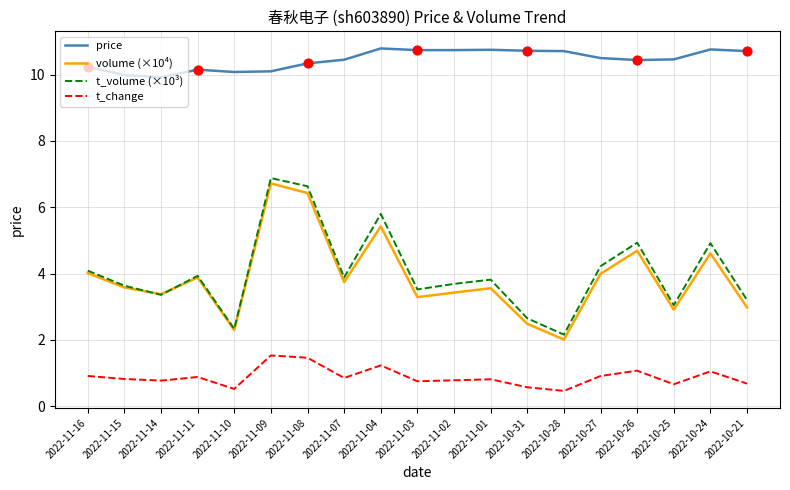

Which series has the largest total across all categories?

price